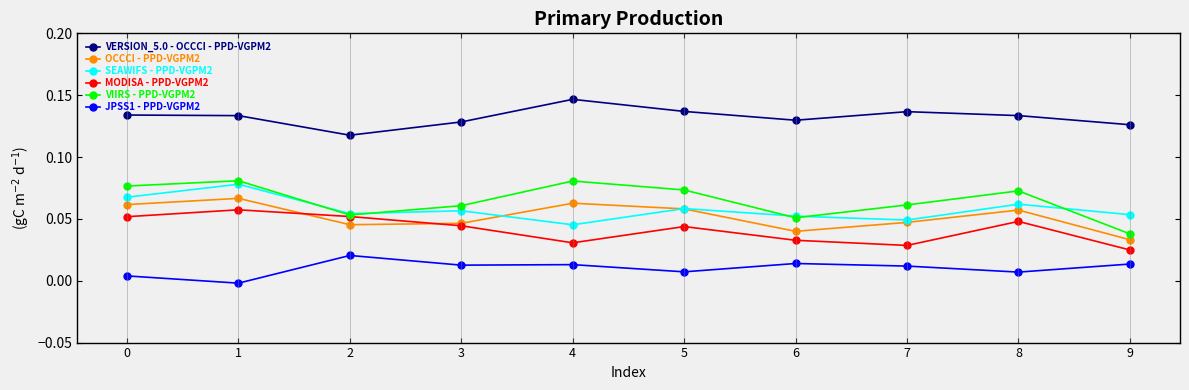

True or false: MODISA - PPD-VGPM2 and JPSS1 - PPD-VGPM2 intersect in this chart.

False